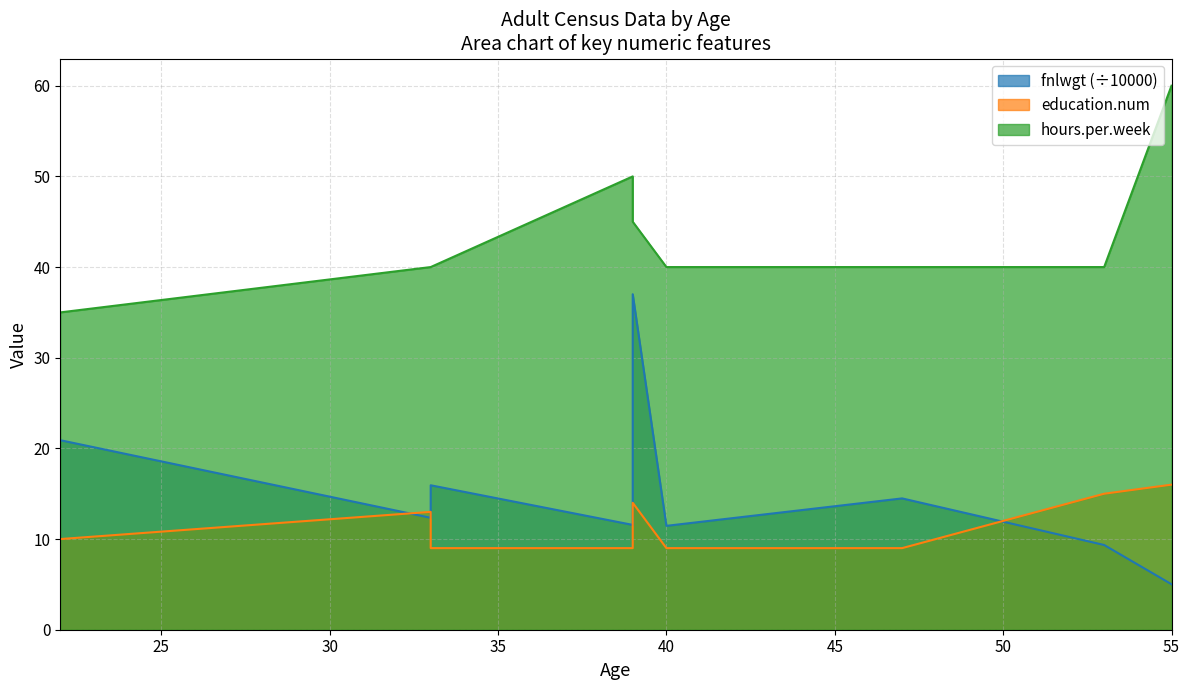

What are all the series names shown in the legend?

fnlwgt, education.num, hours.per.week